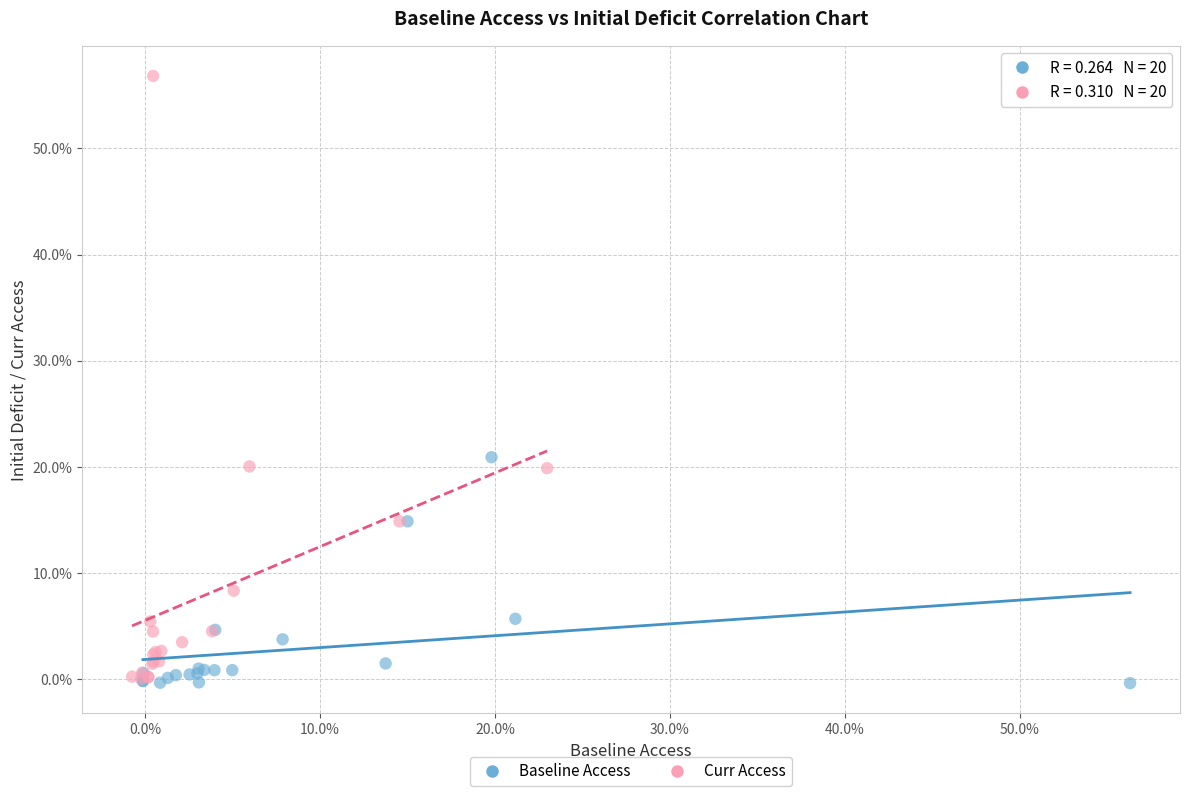

Which series has the largest Y range (max minus min)?

Curr Access